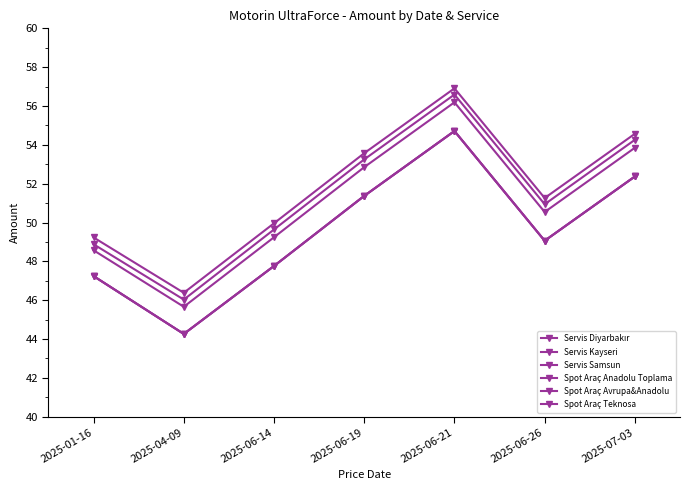

The Servis Samsun series shows 16.9 at 2025-06-21. True or false?

False